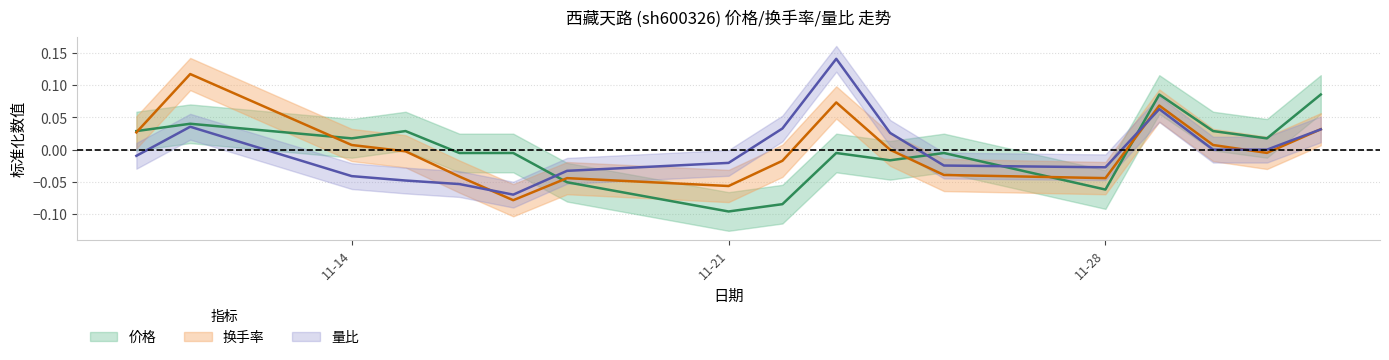

Reading right to left, transcribe all the data shown in this chart.

价格: 0.1	0.0	0.0	0.1	-0.1	-0.0	-0.0	-0.0	-0.1	-0.1	-0.1	-0.0	-0.0	0.0	0.0	0.0	0.0
换手率: 0.0	-0.0	0.0	0.1	-0.0	-0.0	-0.0	0.1	-0.0	-0.1	-0.0	-0.1	-0.0	-0.0	0.0	0.1	0.0
量比: 0.0	-0.0	-0.0	0.1	-0.0	-0.0	0.0	0.1	0.0	-0.0	-0.0	-0.1	-0.1	-0.0	-0.0	0.0	-0.0